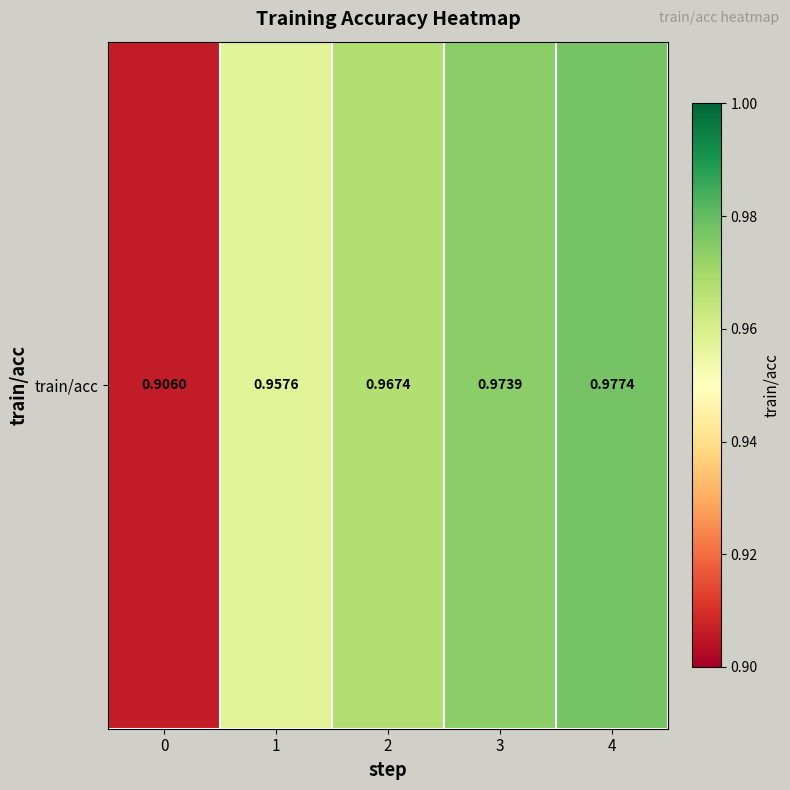

What is the difference between the maximum and minimum values?

0.1